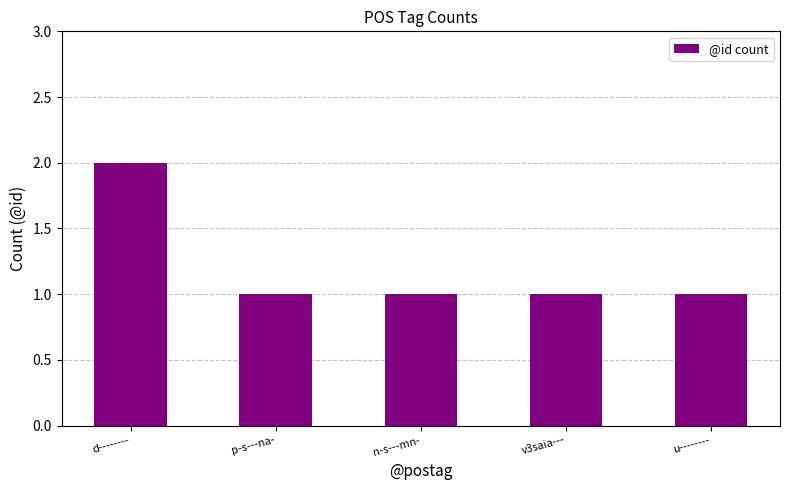

Reading left to right, transcribe all the data shown in this chart.

2	1	1	1	1